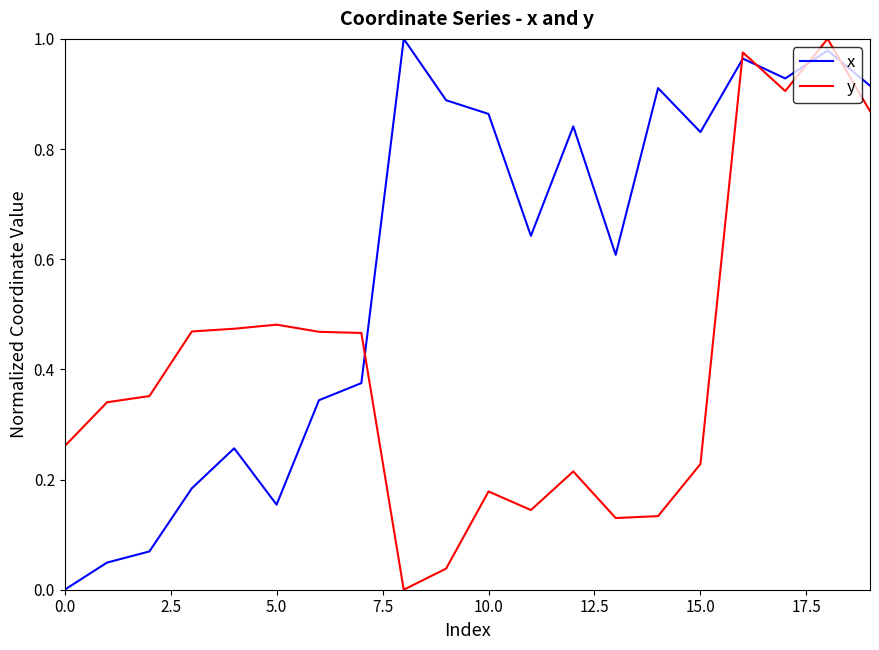

True or false: x and y intersect in this chart.

True